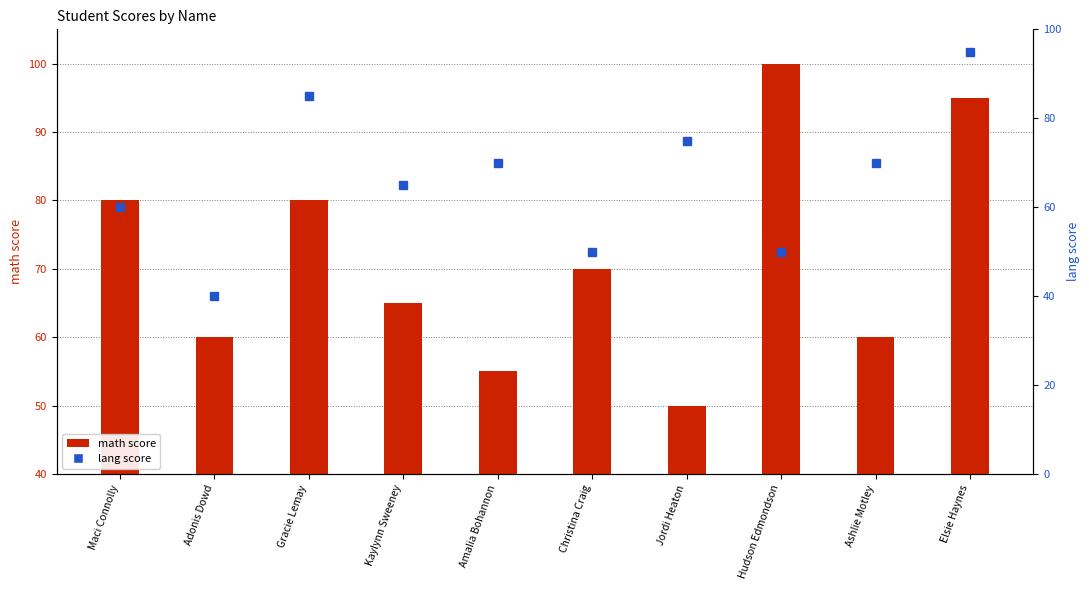

How many math score values are between 60 and 80?

6